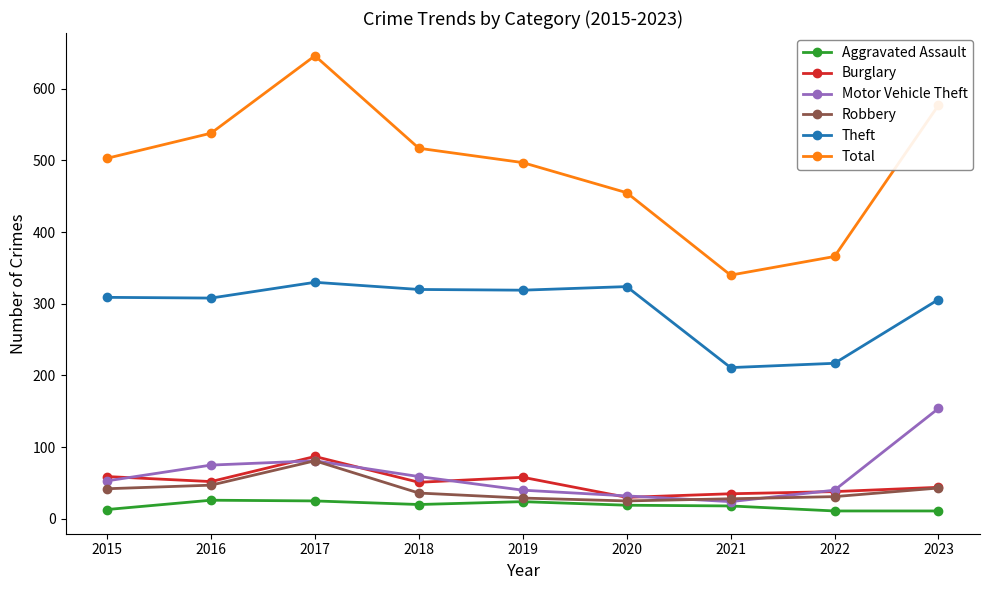

Is the value of Burglary at 2021 greater than the value of Theft at 2022?

No